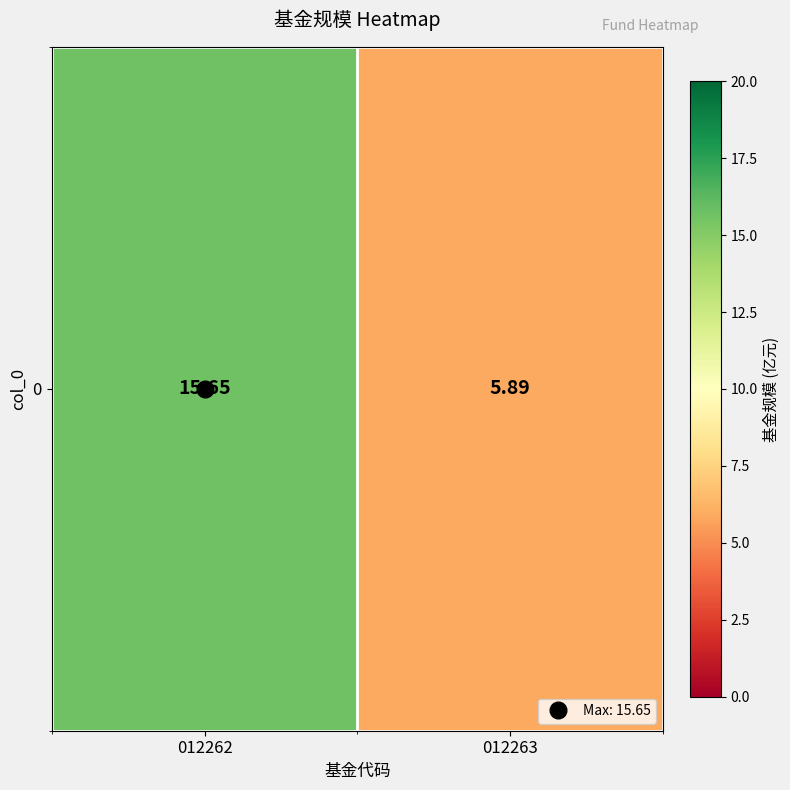

The value at 012262 is 26.8. True or false?

False